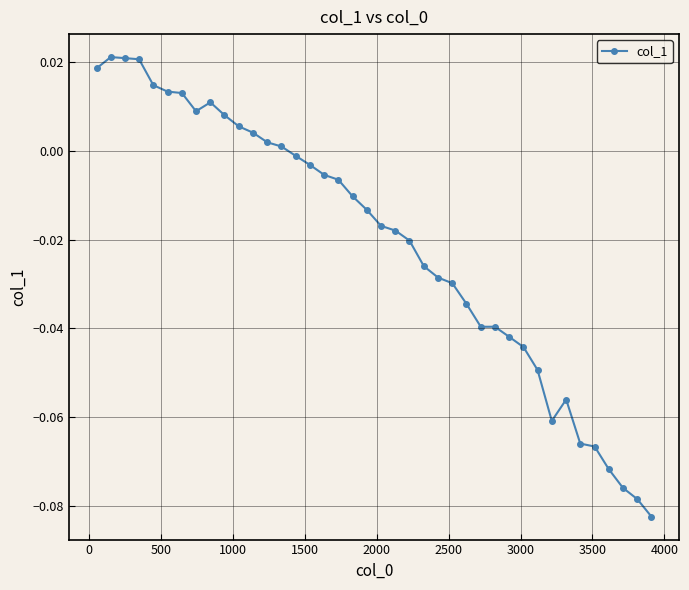

True or false: there are more than 1 points higher than both neighbors.

True